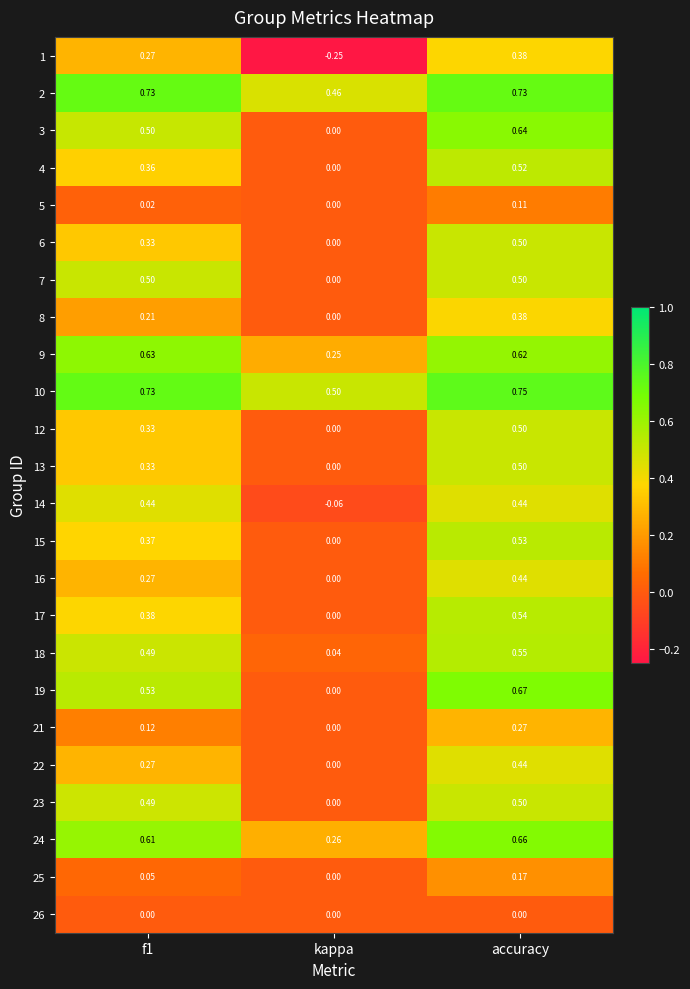

Where is 14 nearest to the value 0?

kappa